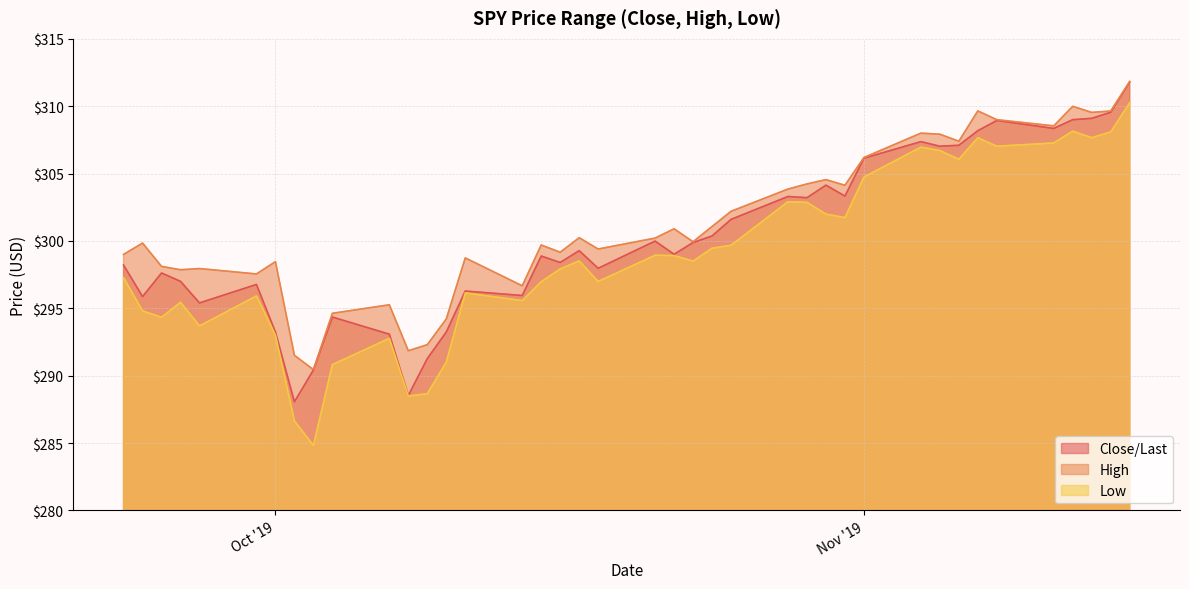

At which category does the chart reach its minimum across all series?

10/03/2019